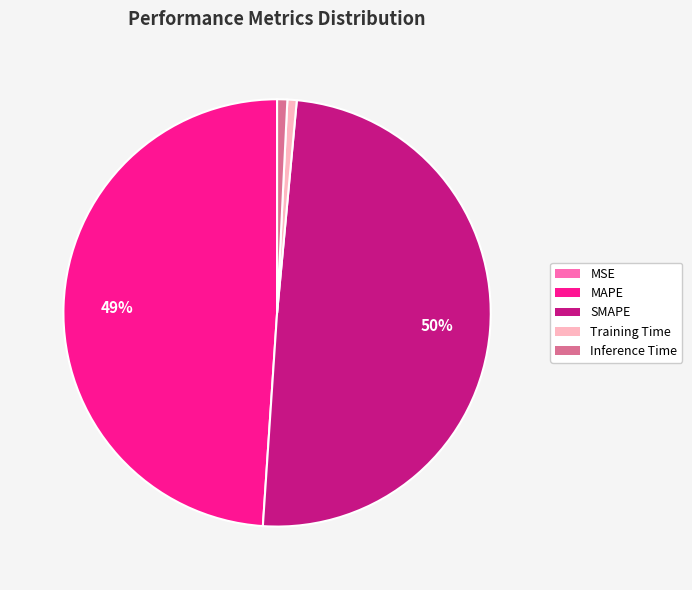

Which slice is the largest?

SMAPE